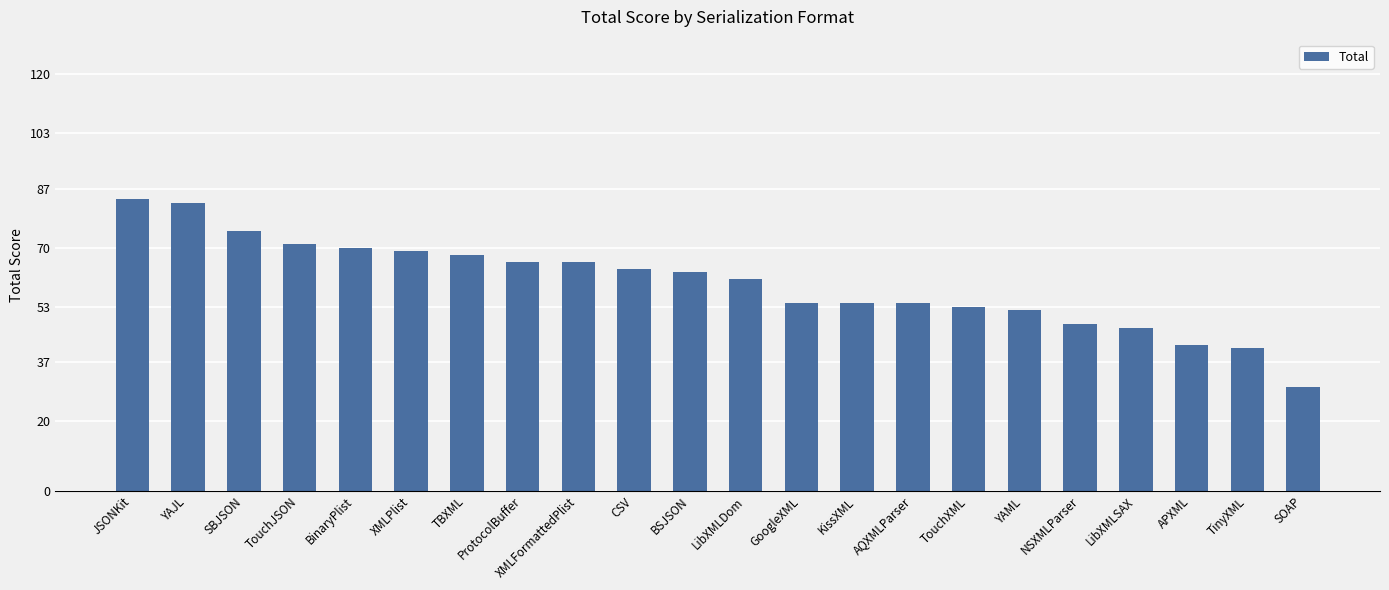

What is the label of the 10th bar from the right?

GoogleXML